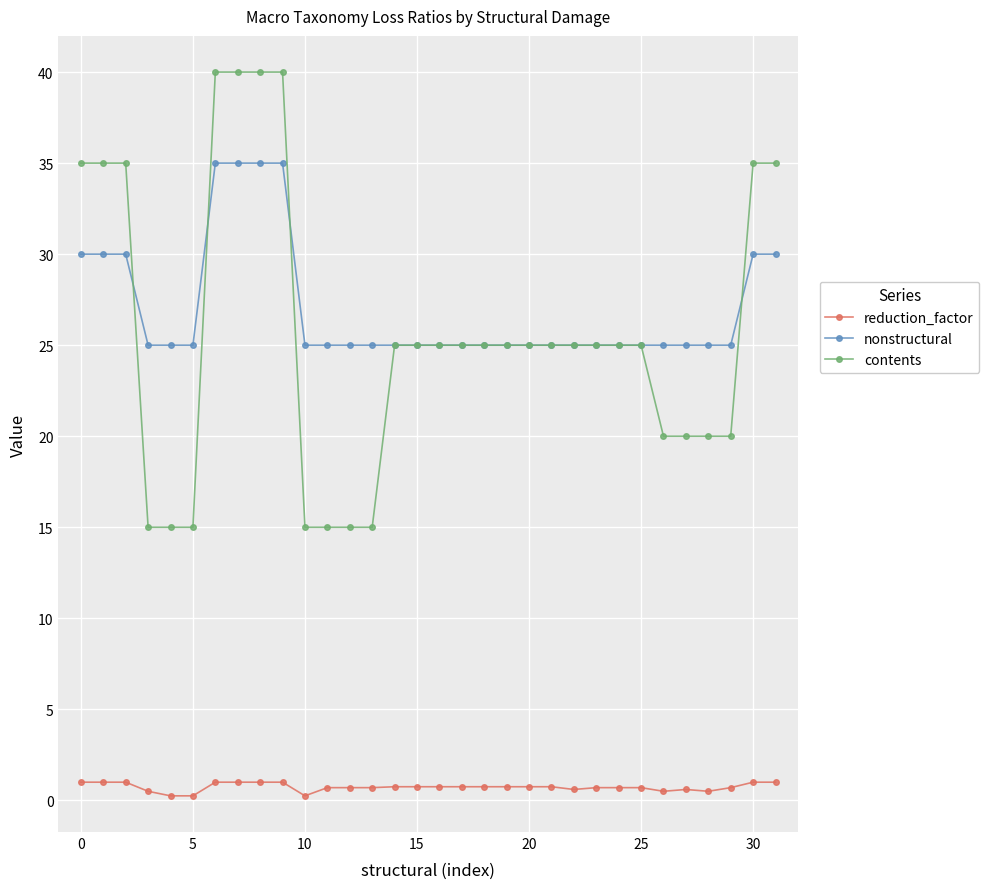

Rank the series by their maximum value, from highest to lowest.

contents, nonstructural, reduction_factor